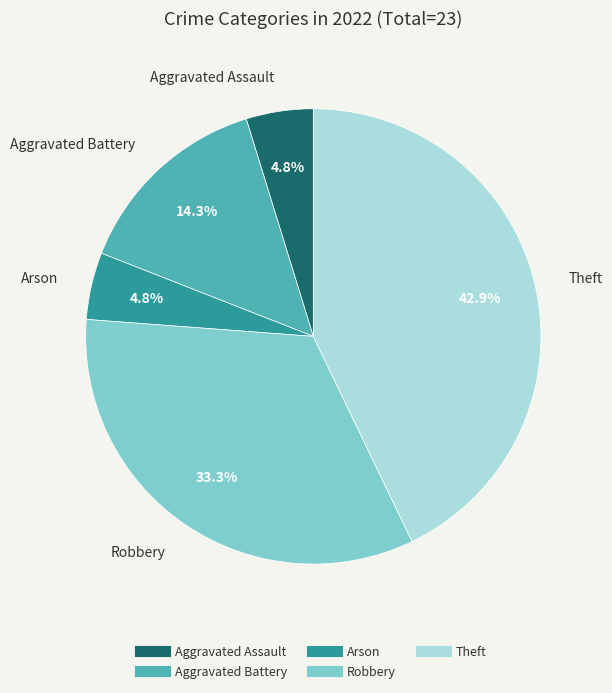

To the nearest percent, what portion does Robbery represent?

33%